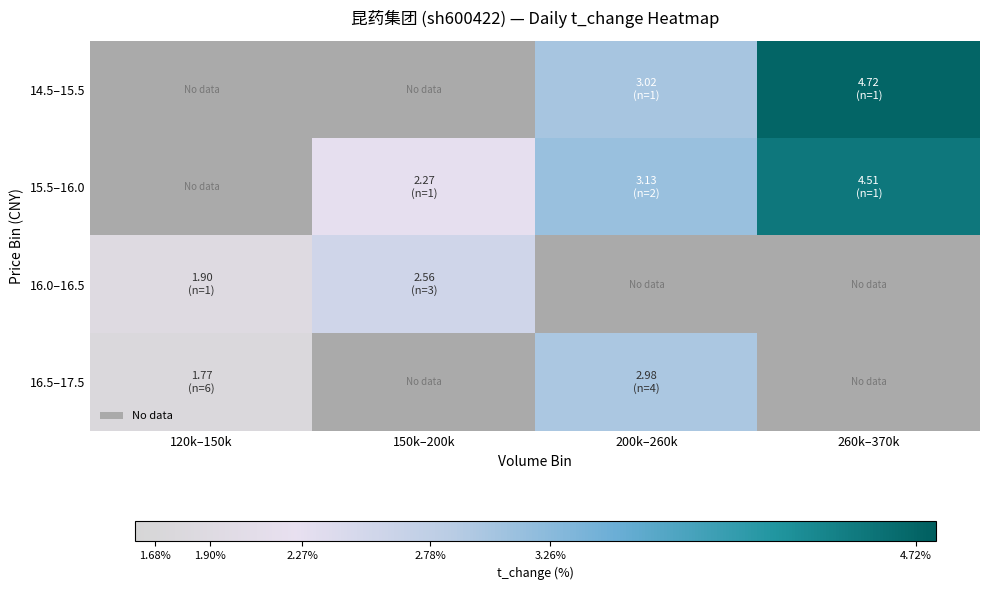

At which category does the chart reach its peak across all series?

260k–370k